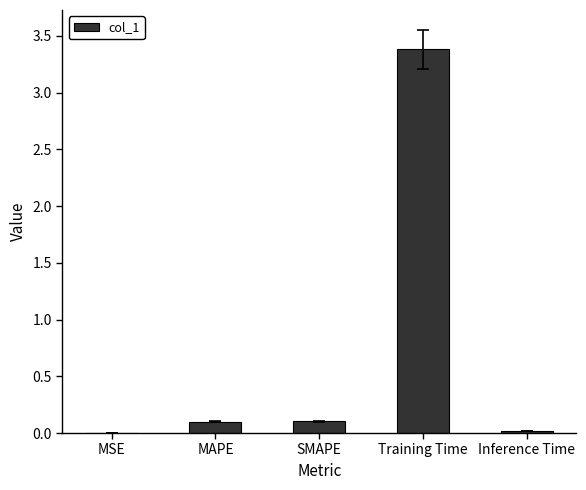

What is the sum of the values at MAPE and SMAPE?

0.2